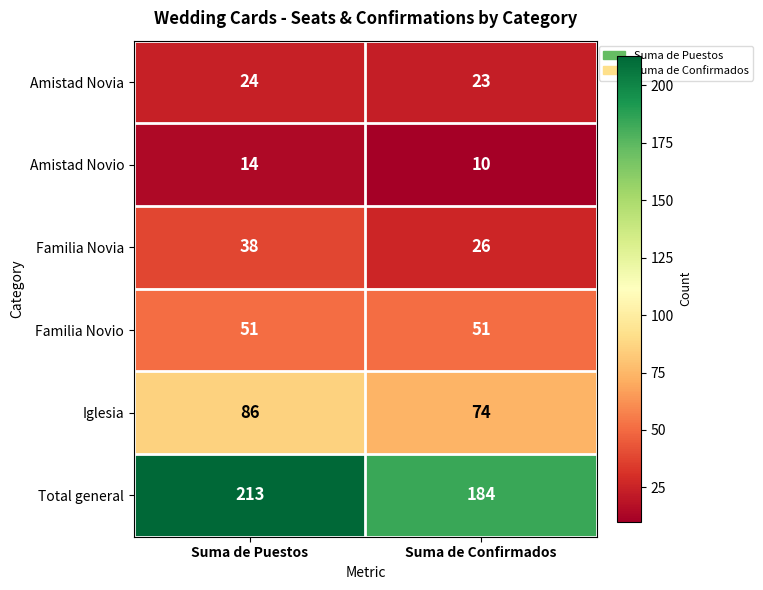

What is the sum of the Total general values at Suma de Confirmados and Suma de Puestos?

397